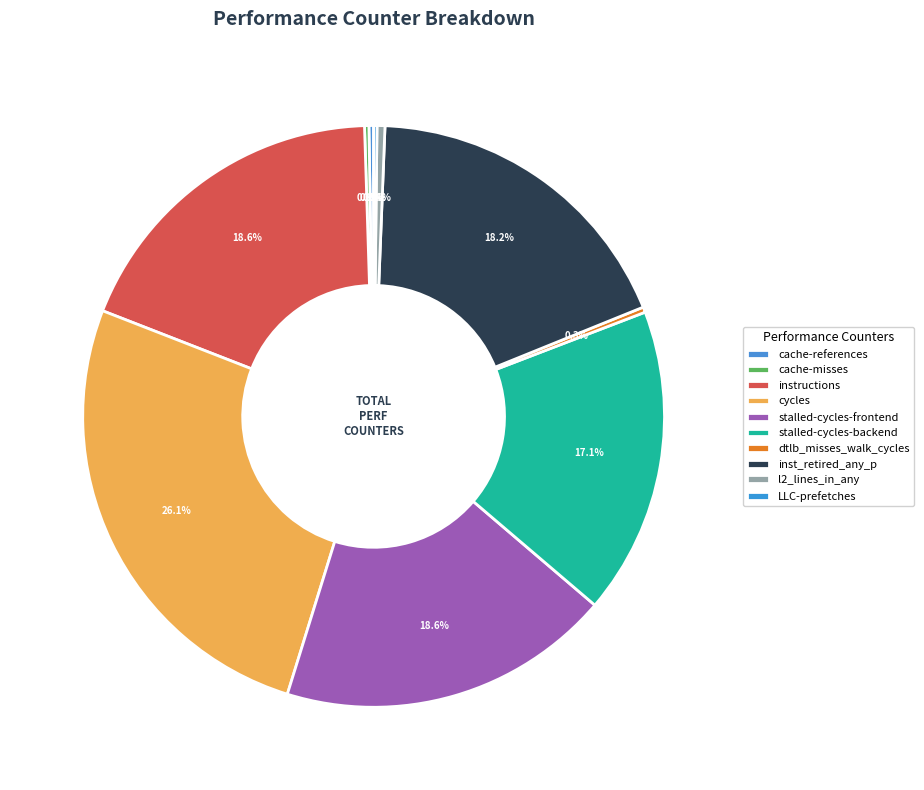

Do l2_lines_in_any and inst_retired_any_p together represent more than half of the pie?

No